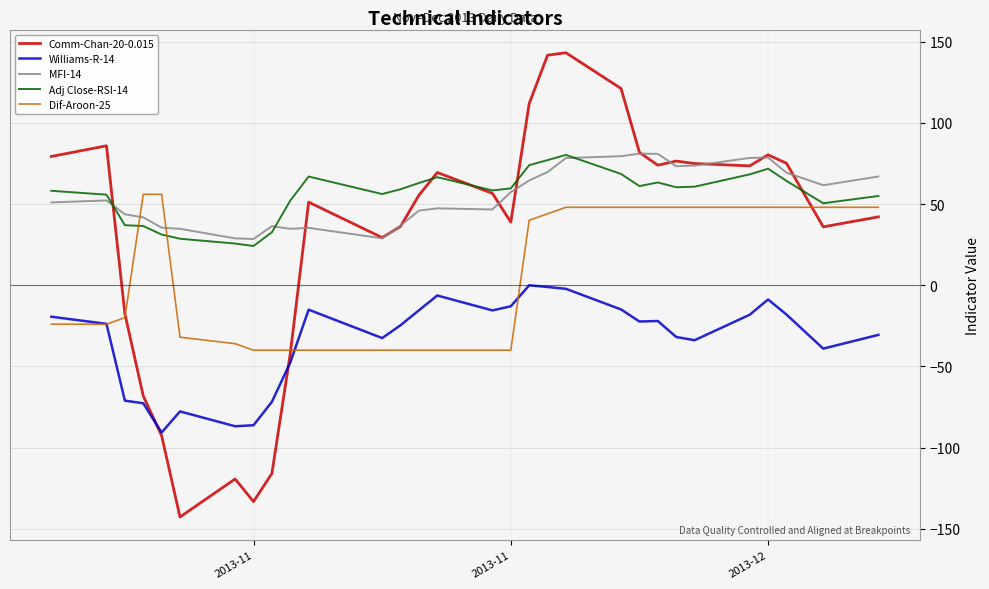

What is the minimum value shown in the chart?

-142.7